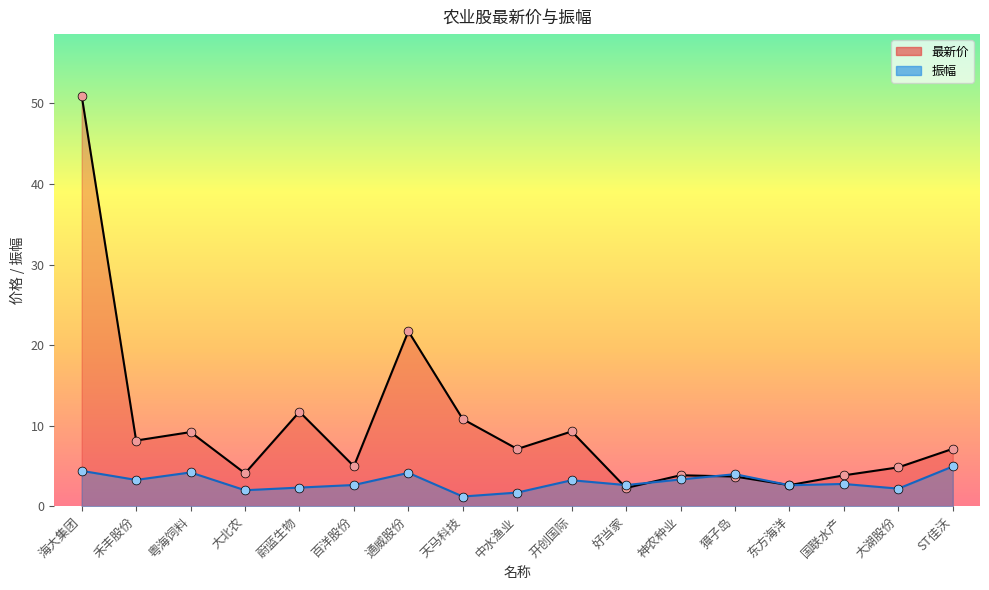

Which series reaches the minimum Y coordinate?

振幅